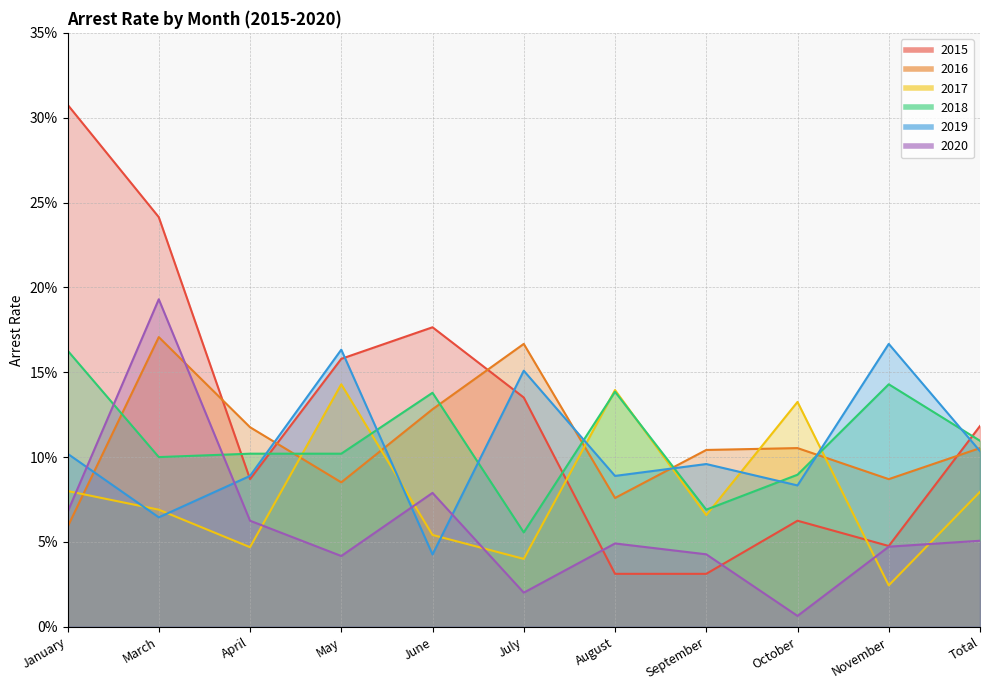

How many lines are shown in the chart?

6